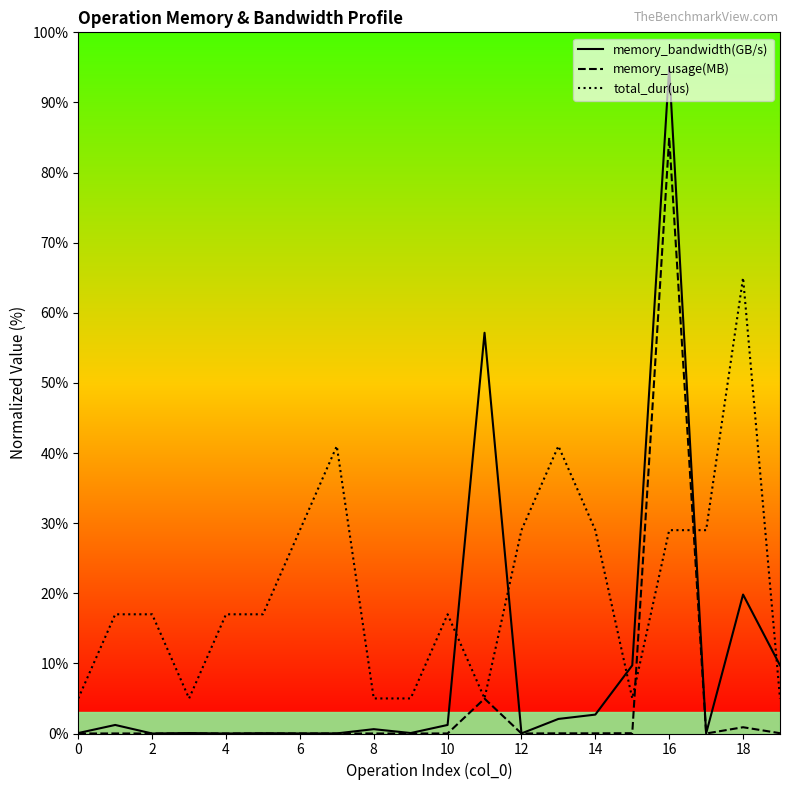

True or false: total_dur(us) and memory_usage(MB) intersect in this chart.

True